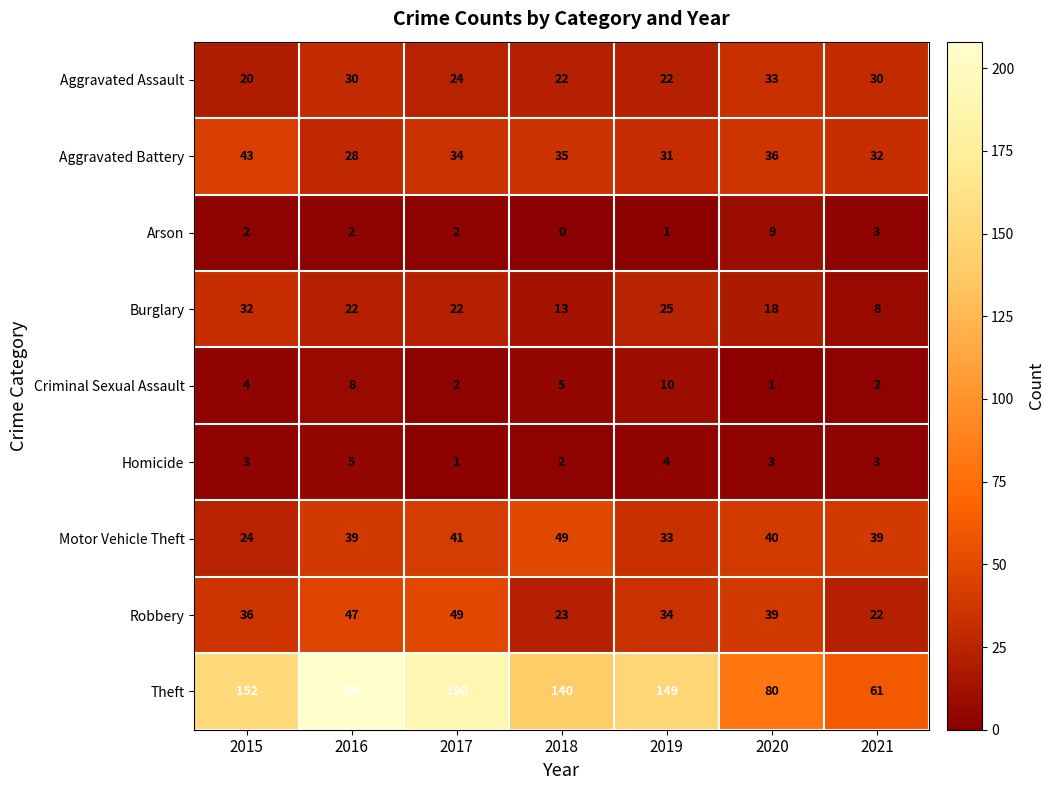

Which series has the largest range (max minus min)?

Theft